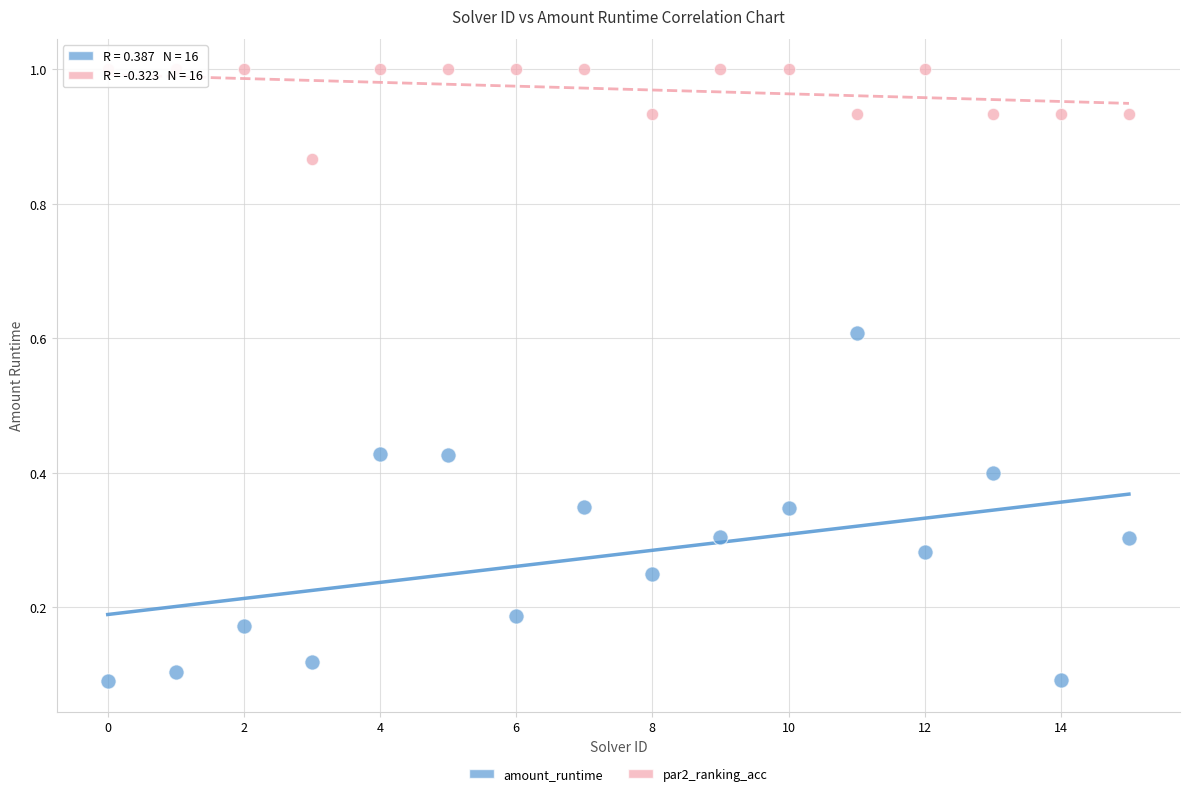

Which series has the widest spread of Y values?

amount_runtime